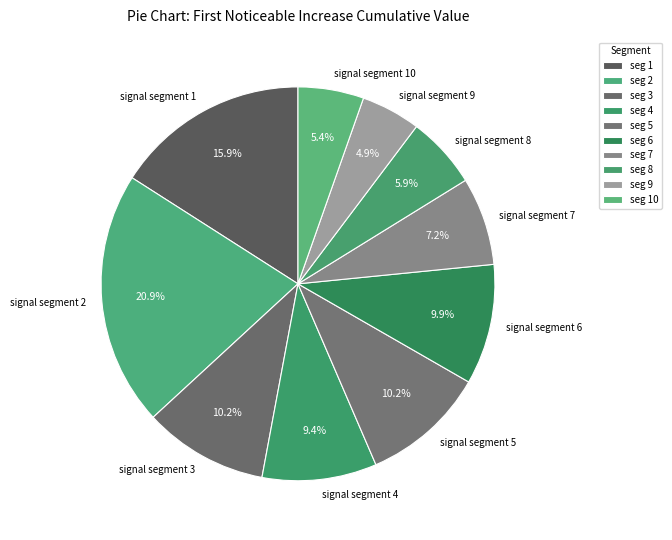

To the nearest percent, what is the combined percentage of signal segment 4 and signal segment 10?

15%